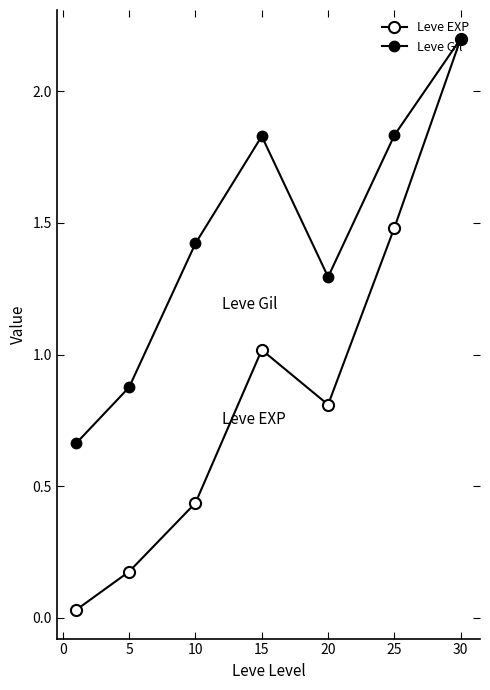

True or false: Leve Gil and Leve EXP intersect in this chart.

False